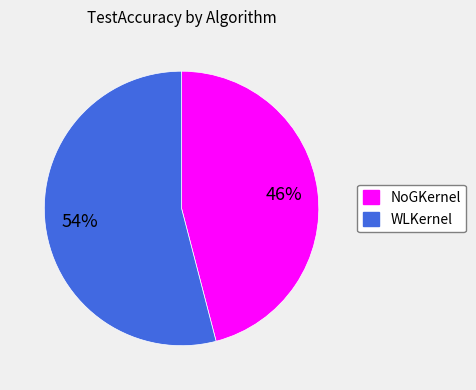

To the nearest percent, what portion does WLKernel represent?

54%